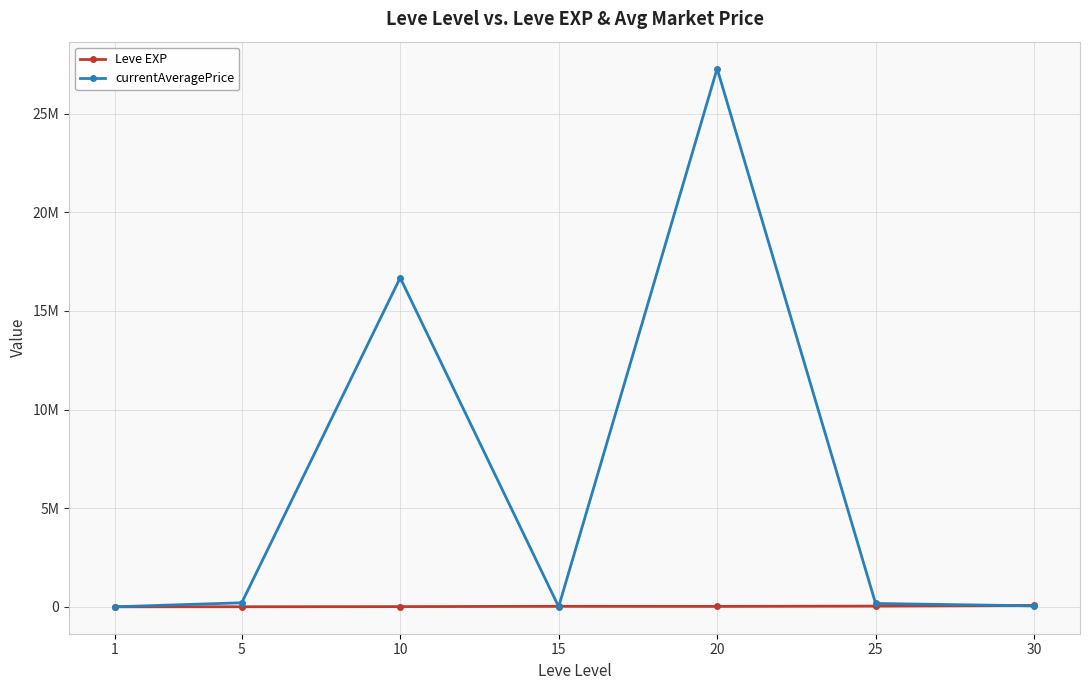

Which series ends up on top after the final intersection of currentAveragePrice and Leve EXP?

Leve EXP